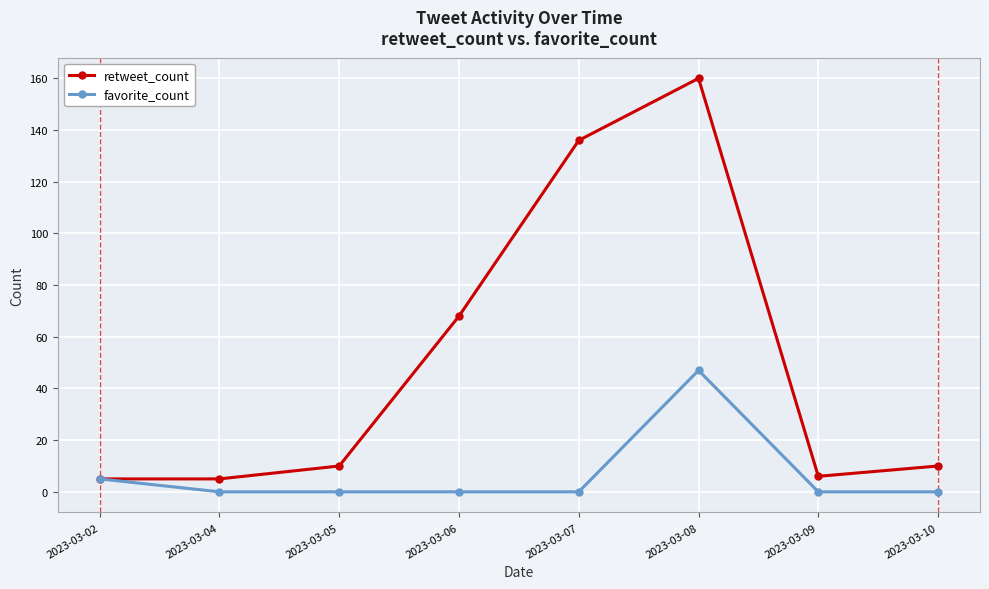

What is the greatest value displayed?

160